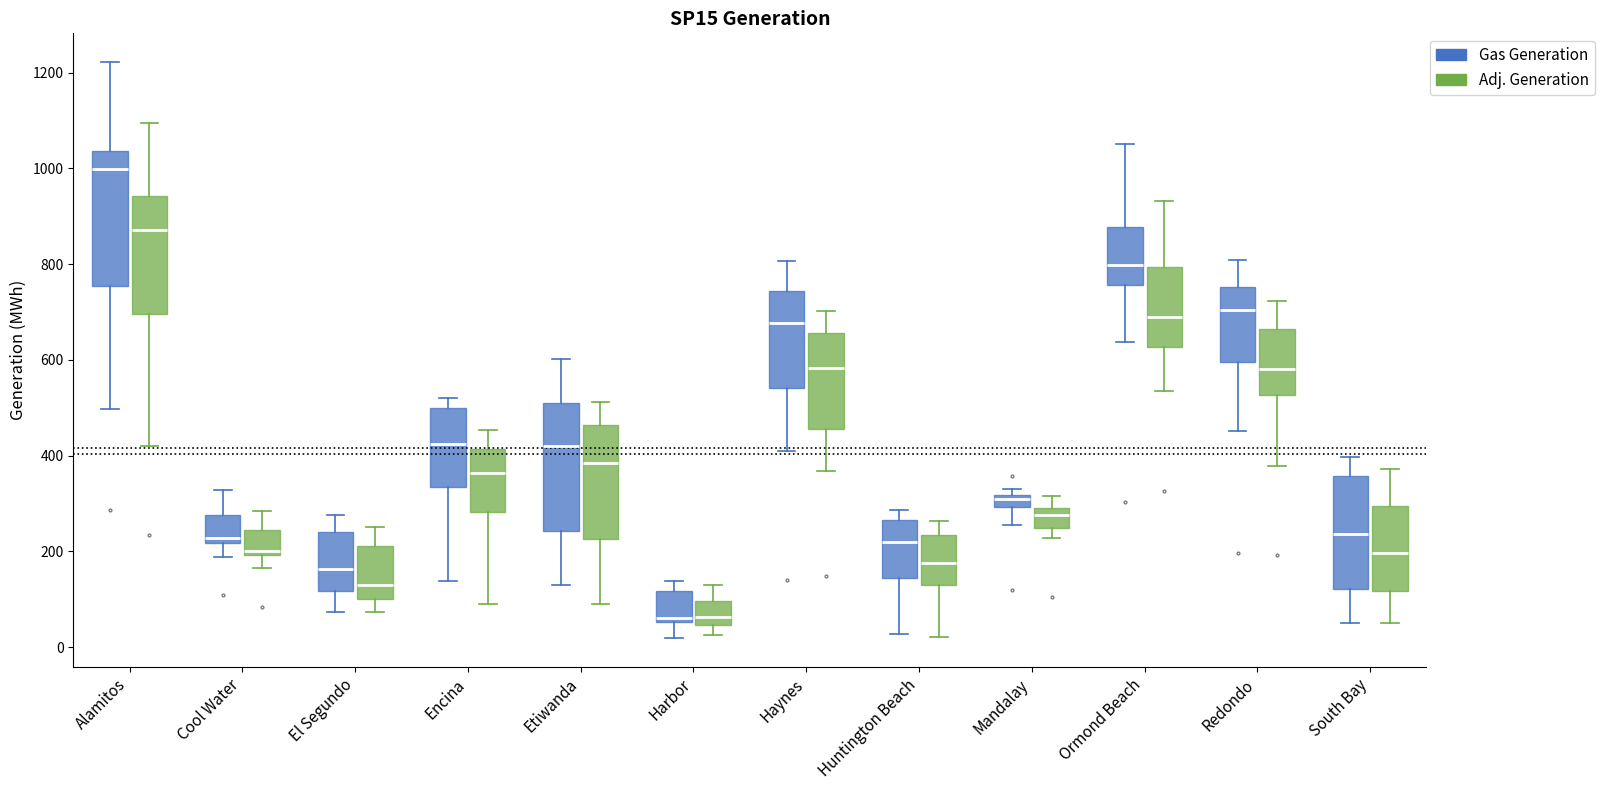

Where does the upper whisker of the box for Cool Water (Gas Generation) end on the y-axis? The values are not printed on the chart, so give them approximately, as read against the axis.

320